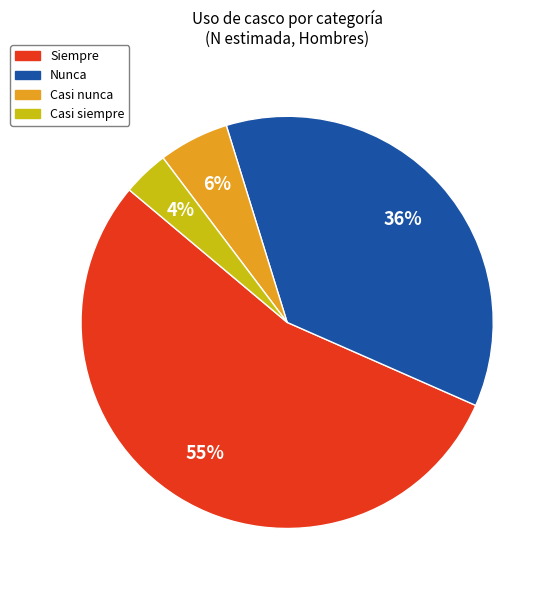

Count the number of slices in the pie.

4